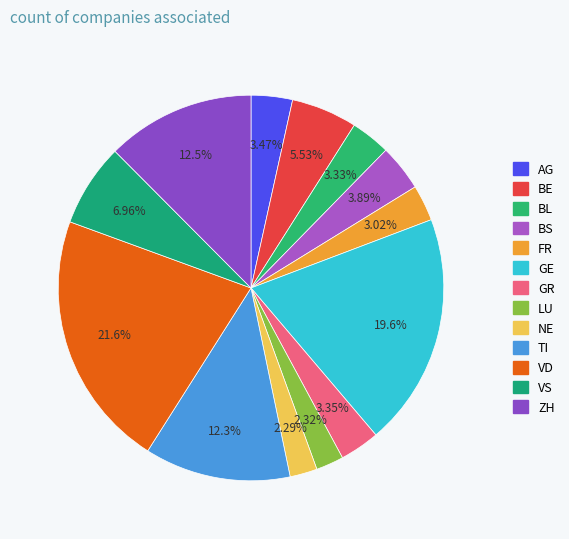

To the nearest percent, what is the average slice percentage?

8%